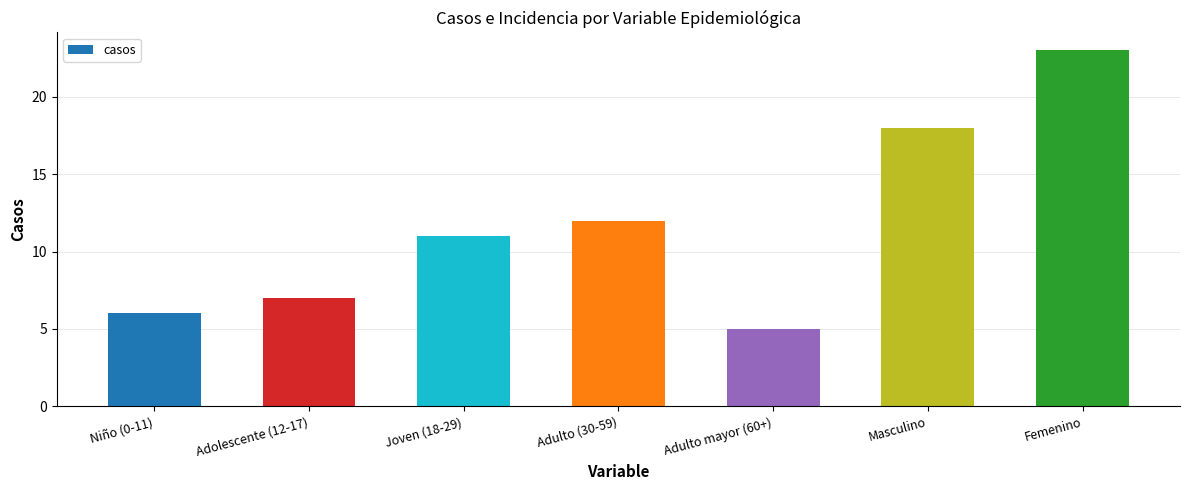

Reading left to right, what are all the values shown in this chart?

6	7	11	12	5	18	23